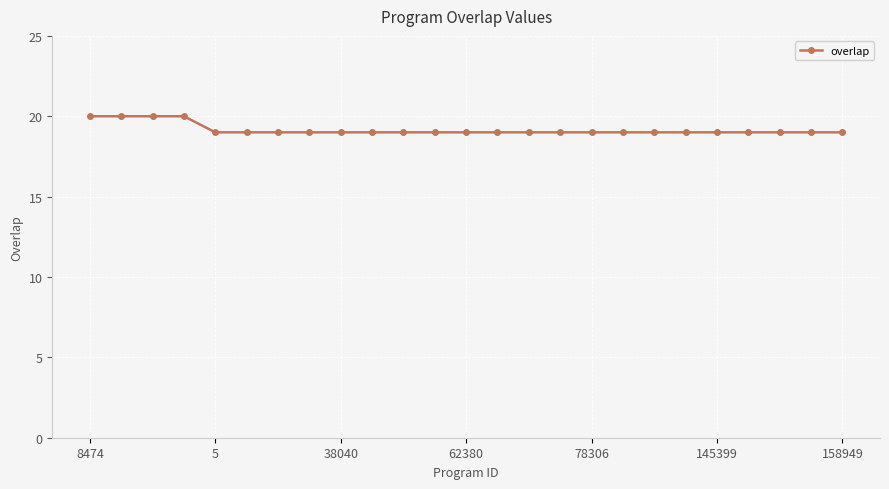

Does the chart have visible grid lines?

Yes